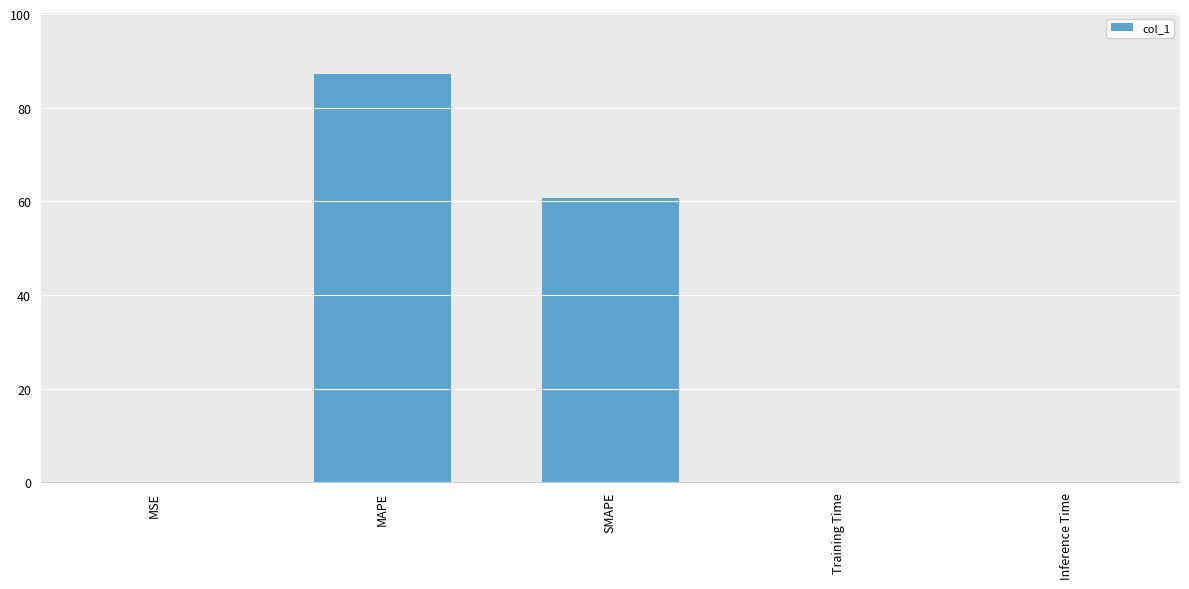

Which has a higher value, SMAPE or Inference Time?

SMAPE